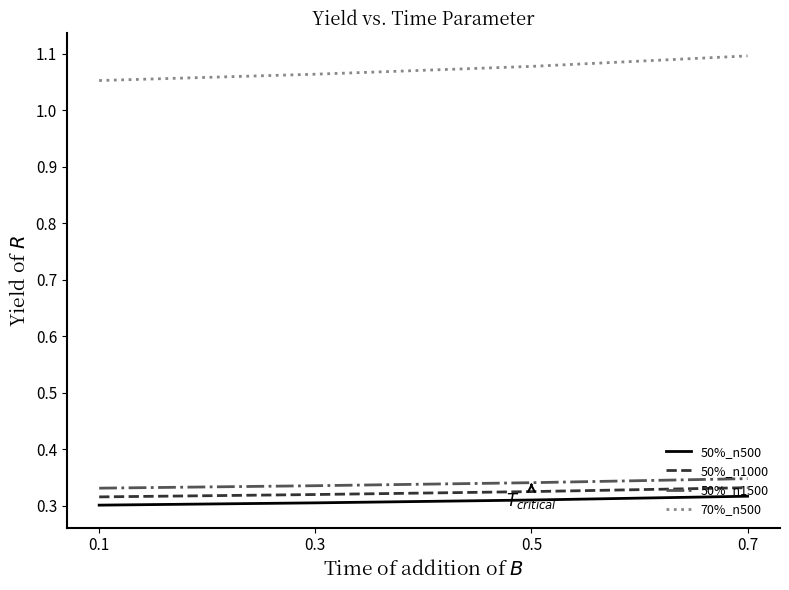

How many 70%_n500 values are between 1 and 2?

4